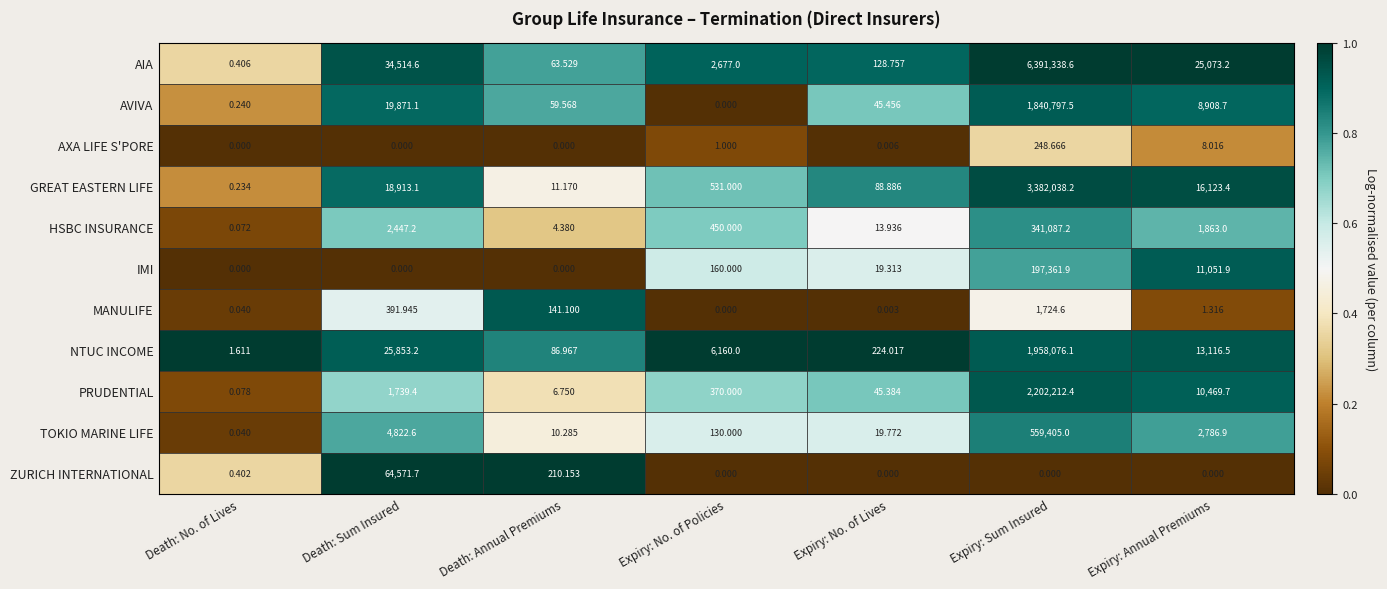

List the series in order of their peak value, highest first.

AIA, GREAT EASTERN LIFE, PRUDENTIAL, NTUC INCOME, AVIVA, TOKIO MARINE LIFE, HSBC INSURANCE, IMI, ZURICH INTERNATIONAL, MANULIFE, AXA LIFE S'PORE